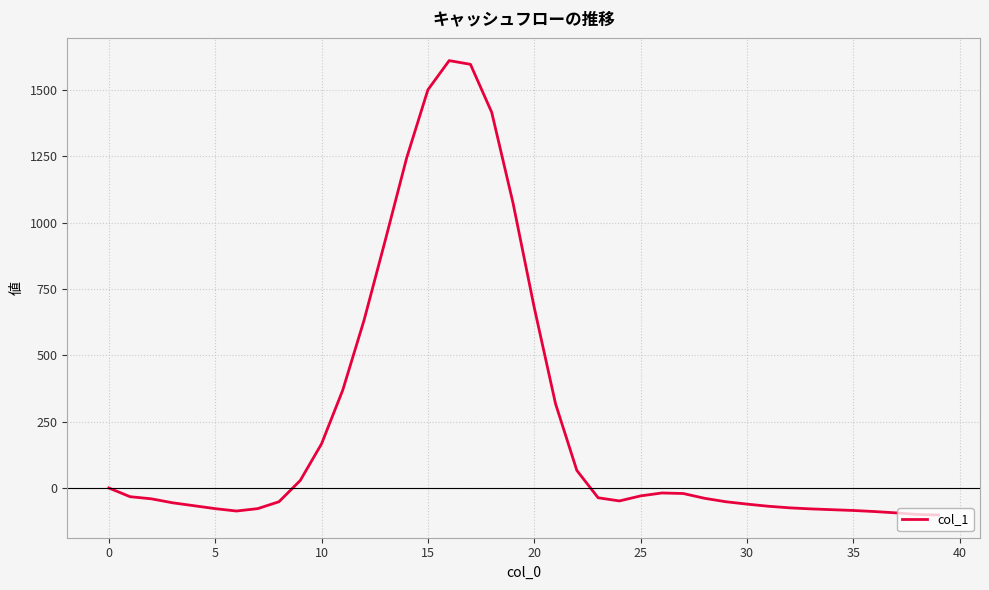

What is the smallest value displayed?

-102